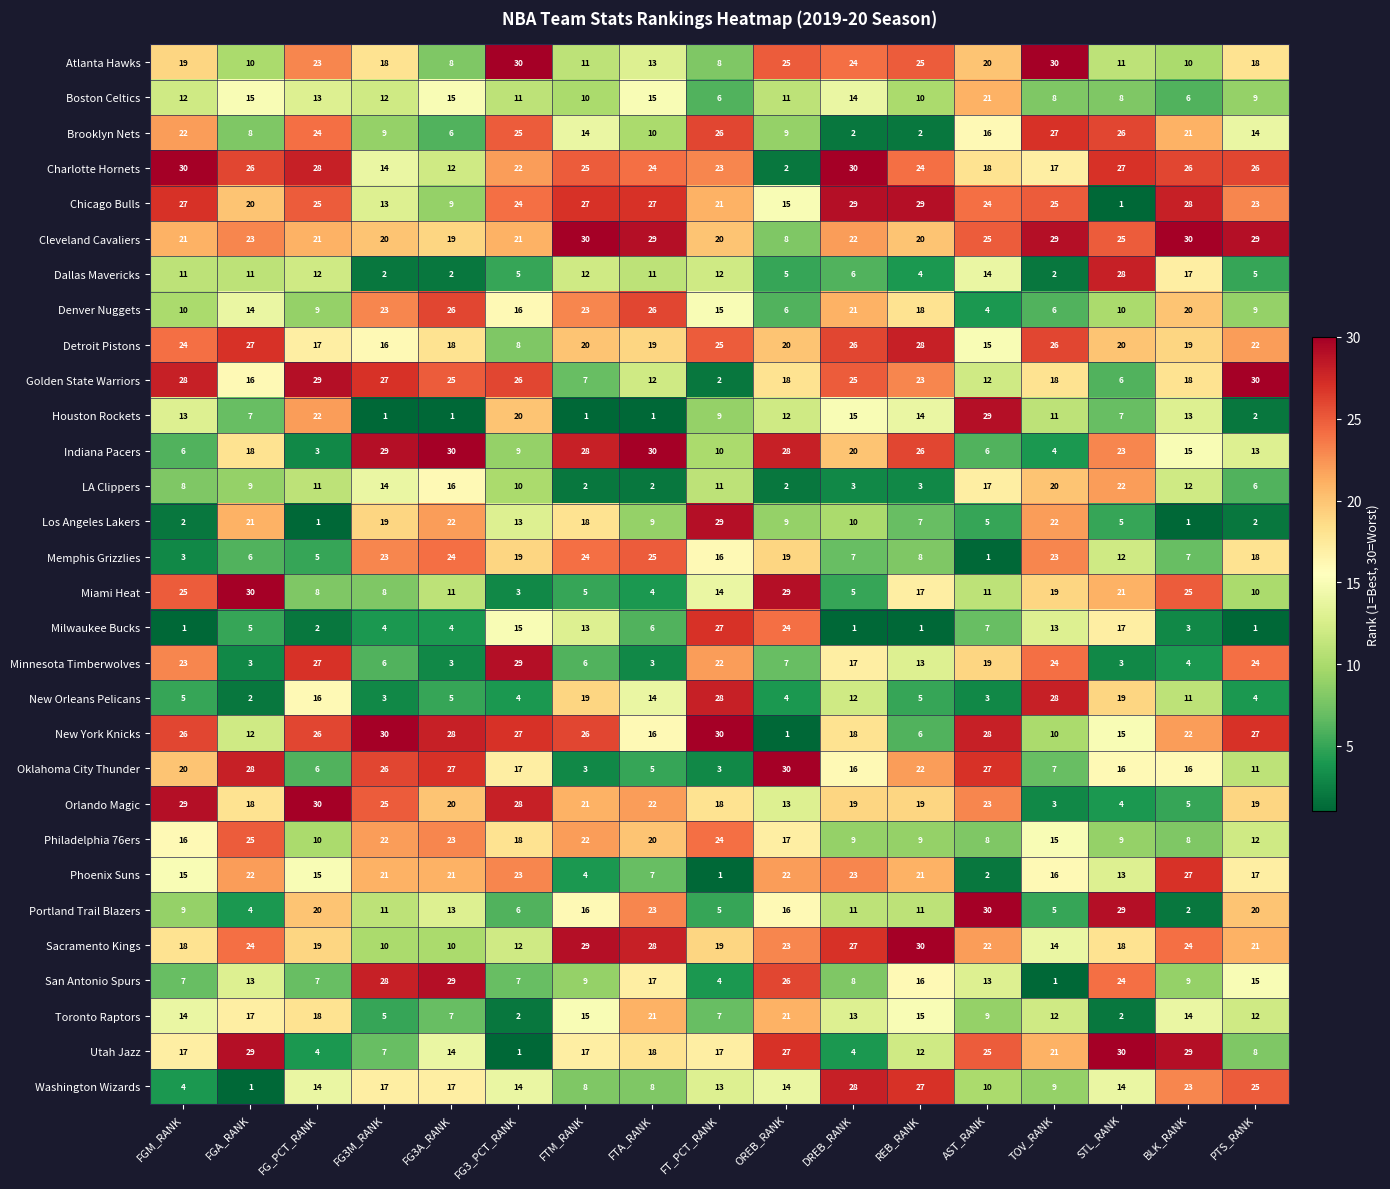

Rank the series at DREB_RANK from lowest to highest value.

Milwaukee Bucks, Brooklyn Nets, LA Clippers, Utah Jazz, Miami Heat, Dallas Mavericks, Memphis Grizzlies, San Antonio Spurs, Philadelphia 76ers, Los Angeles Lakers, Portland Trail Blazers, New Orleans Pelicans, Toronto Raptors, Boston Celtics, Houston Rockets, Oklahoma City Thunder, Minnesota Timberwolves, New York Knicks, Orlando Magic, Indiana Pacers, Denver Nuggets, Cleveland Cavaliers, Phoenix Suns, Atlanta Hawks, Golden State Warriors, Detroit Pistons, Sacramento Kings, Washington Wizards, Chicago Bulls, Charlotte Hornets